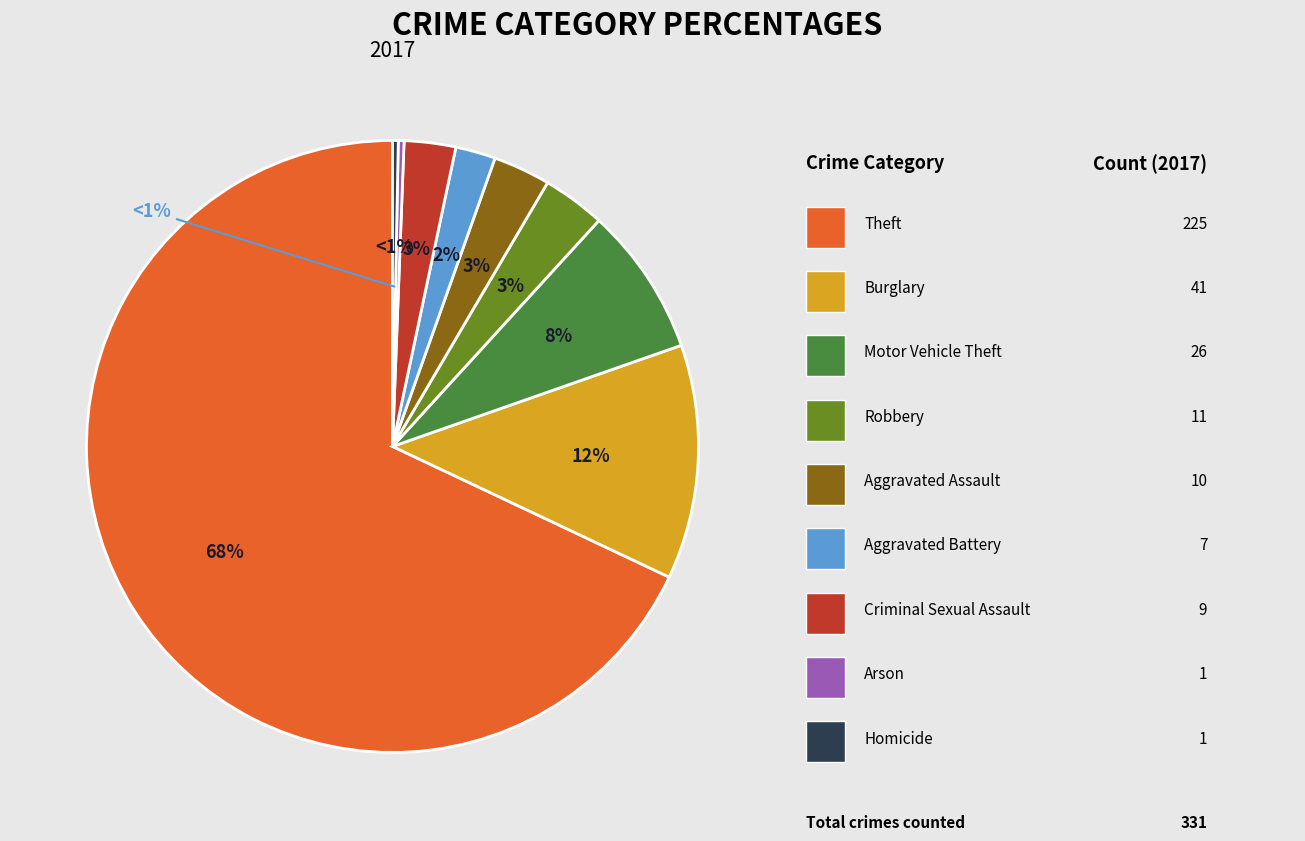

Rank the categories by value from highest to lowest.

Theft, Burglary, Motor Vehicle Theft, Robbery, Aggravated Assault, Criminal Sexual Assault, Aggravated Battery, Arson, Homicide